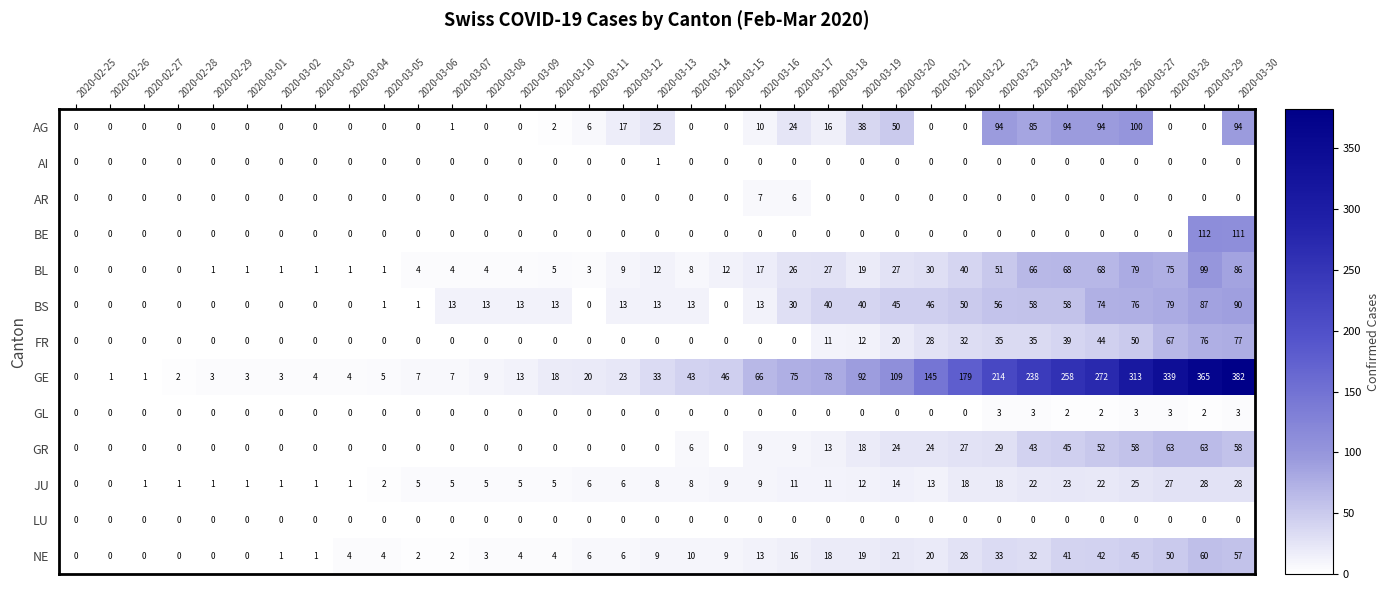

How many values in the BL series are below 9?

17